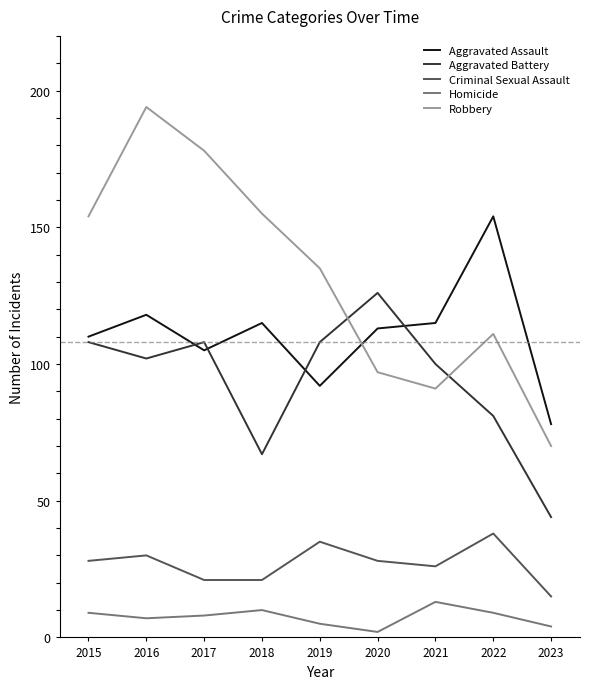

What is the difference between the highest and lowest values at 2018?

145